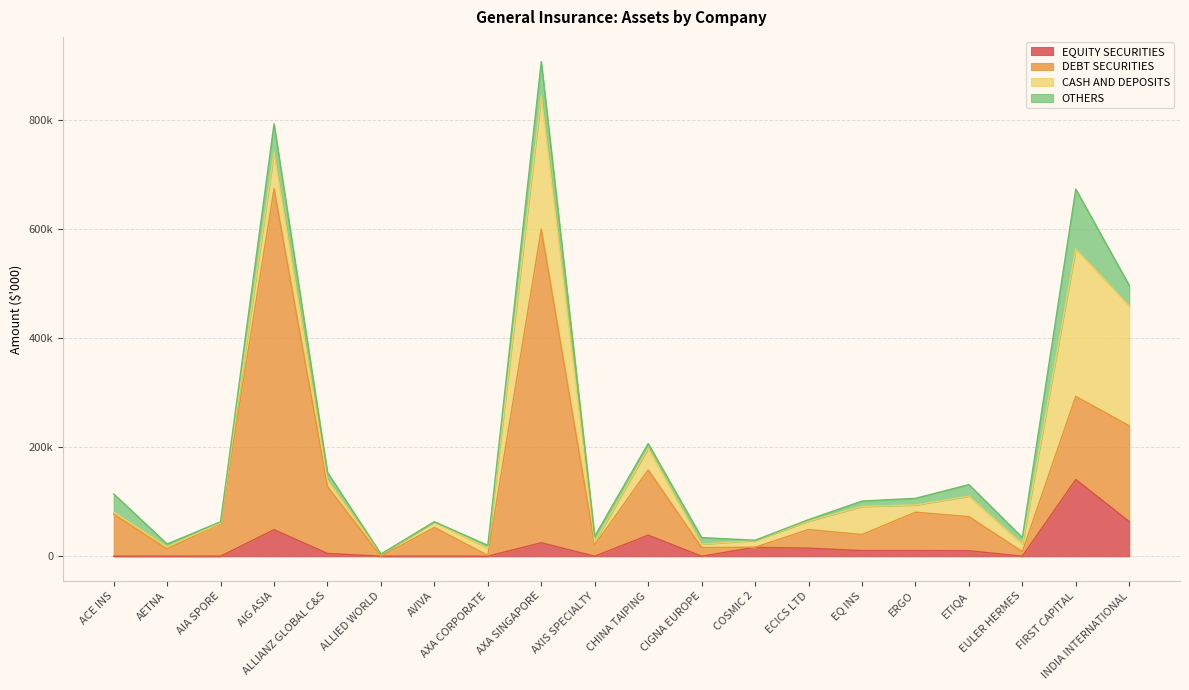

Is the value of EQUITY SECURITIES at COSMIC 2 greater than the value of DEBT SECURITIES at EQ INS?

No